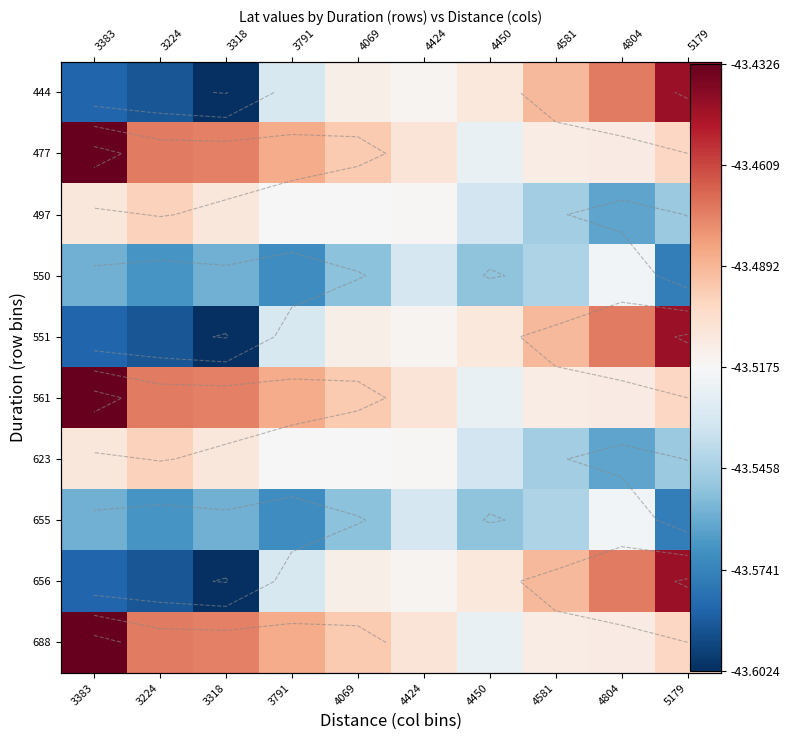

List the series in order of their peak value, lowest first.

550, 655, 497, 623, 444, 551, 656, 477, 561, 688